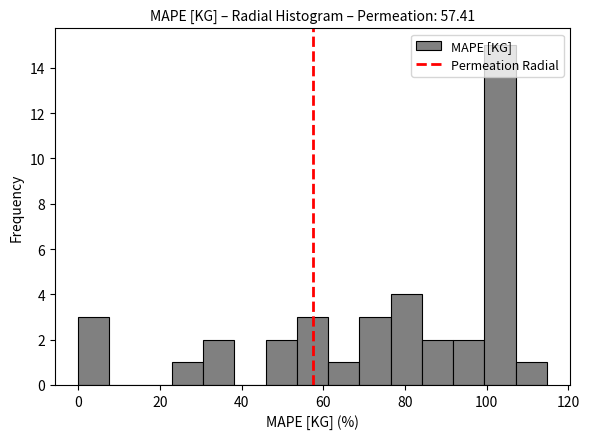

Around what value on the x-axis is the tallest bar? Give the approximate position of its centre, as read against the axis.

104